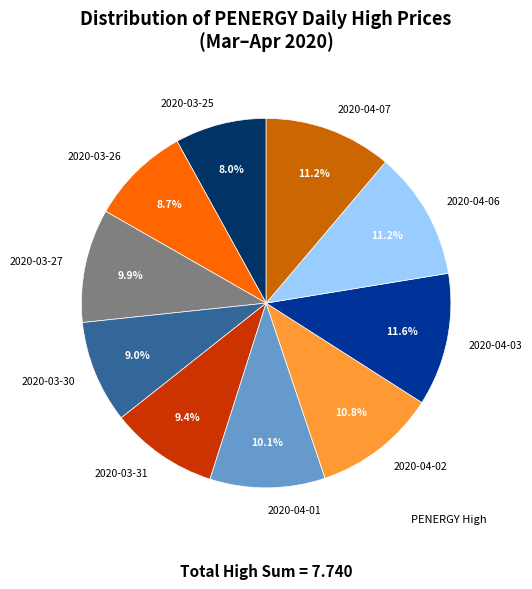

To the nearest percent, what is the combined percentage of 2020-04-03 and 2020-04-01?

22%